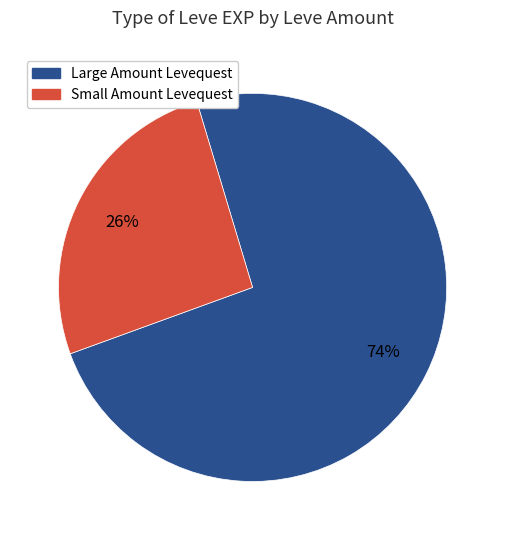

To the nearest percent, what is the average slice percentage?

50%